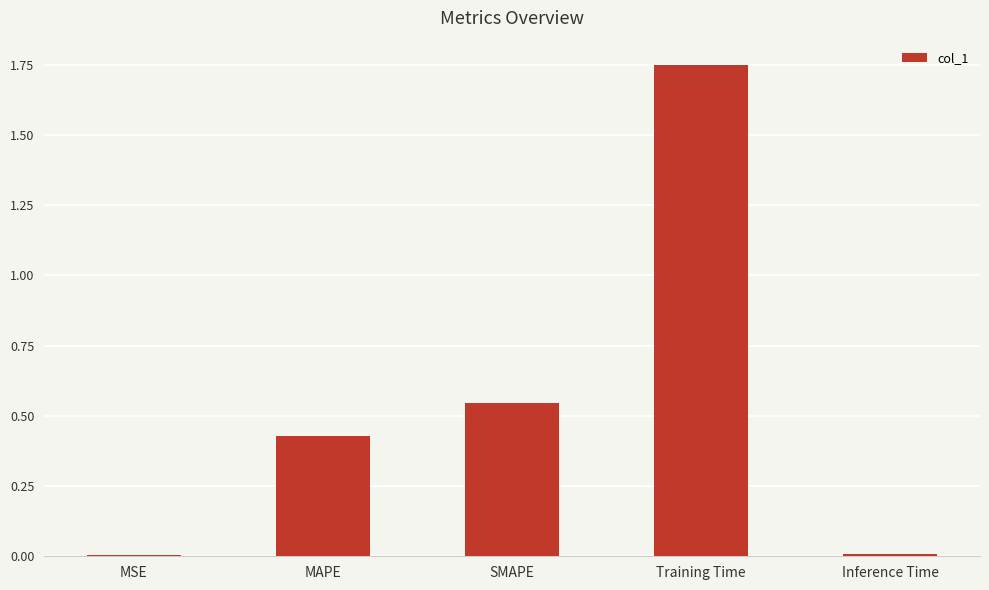

What is the sum of the values at Training Time and SMAPE?

2.3